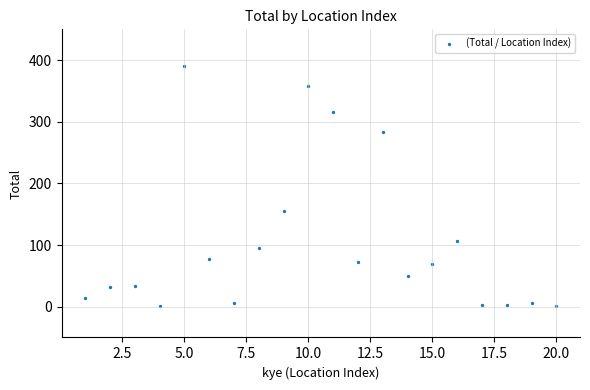

What is the range of Y values (max minus min)?

390